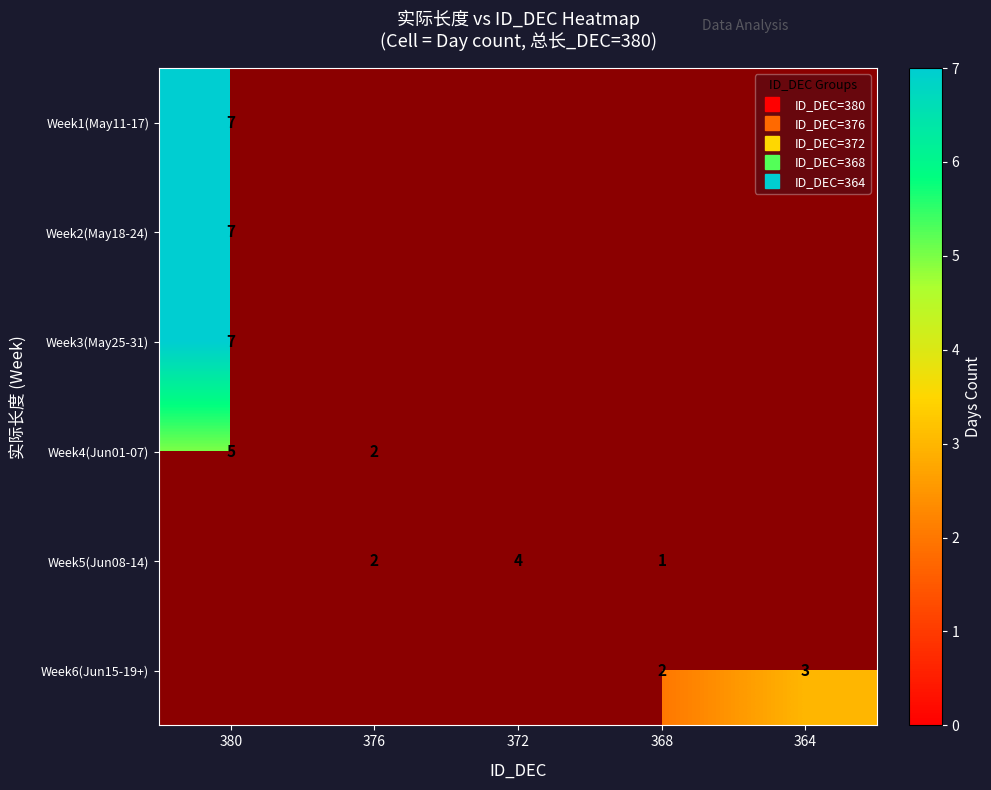

What is the difference between the highest and lowest values at 380?

2.0